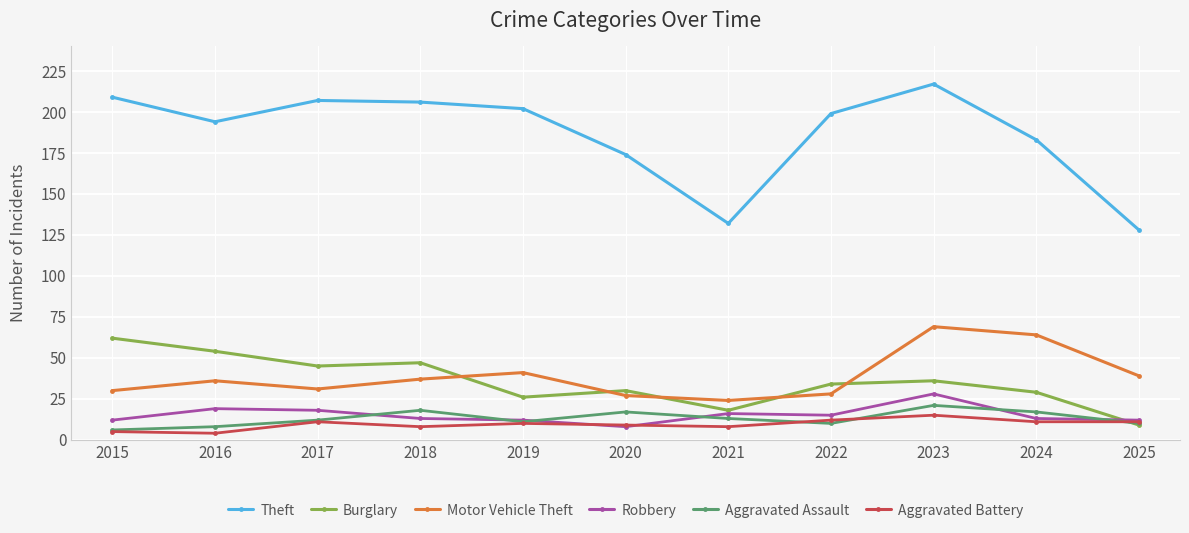

What is the difference between the second highest and second lowest values in the Aggravated Battery series?

7